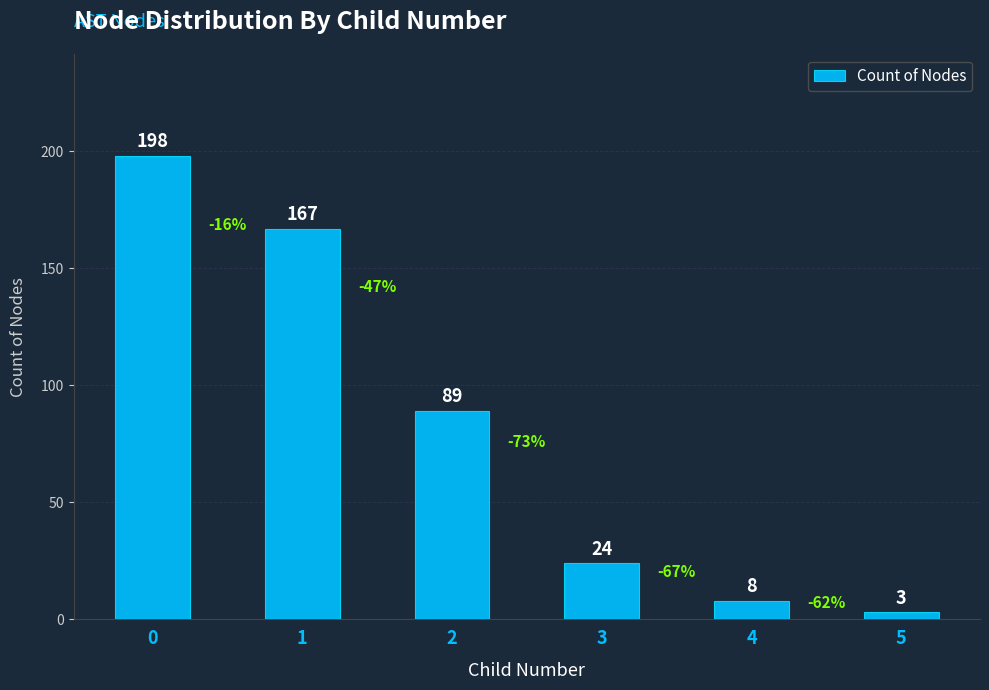

What is the value of the 4th bar from the left?

24